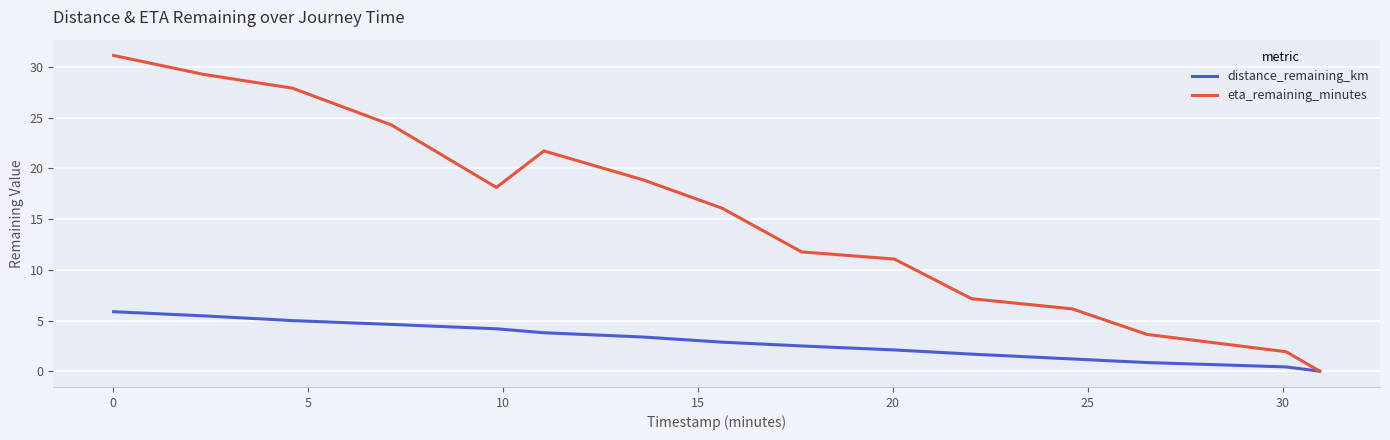

Which series has the largest total across all categories?

eta_remaining_minutes